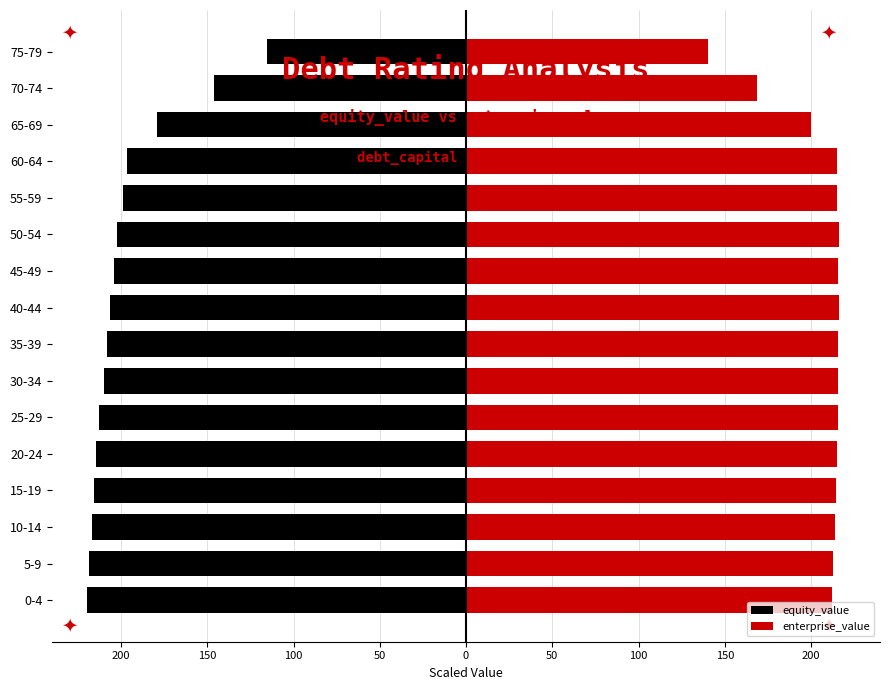

What is the sum of all enterprise_value values?

3304.2